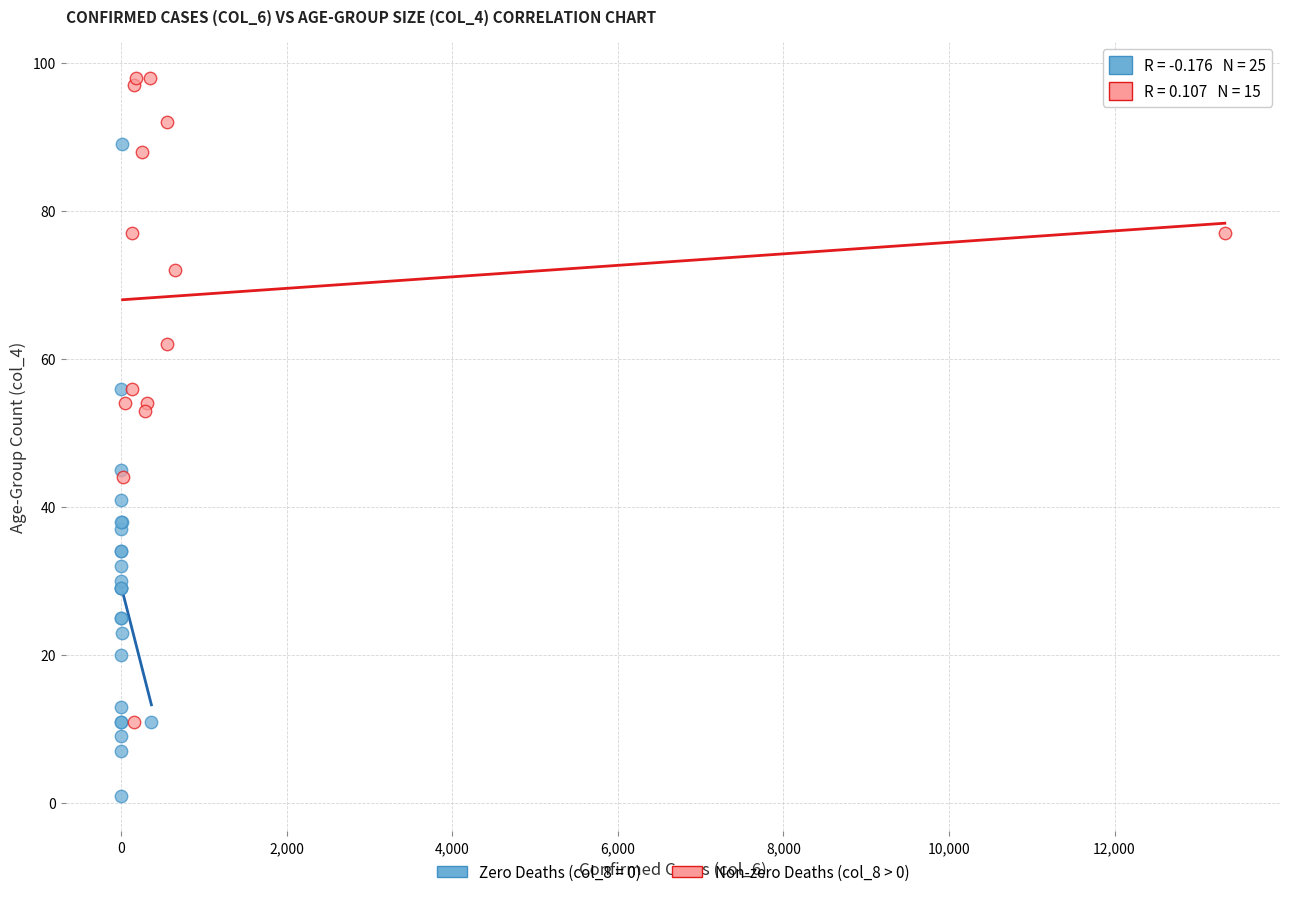

Which series reaches the minimum Y coordinate?

Zero Deaths (col_8 = 0)